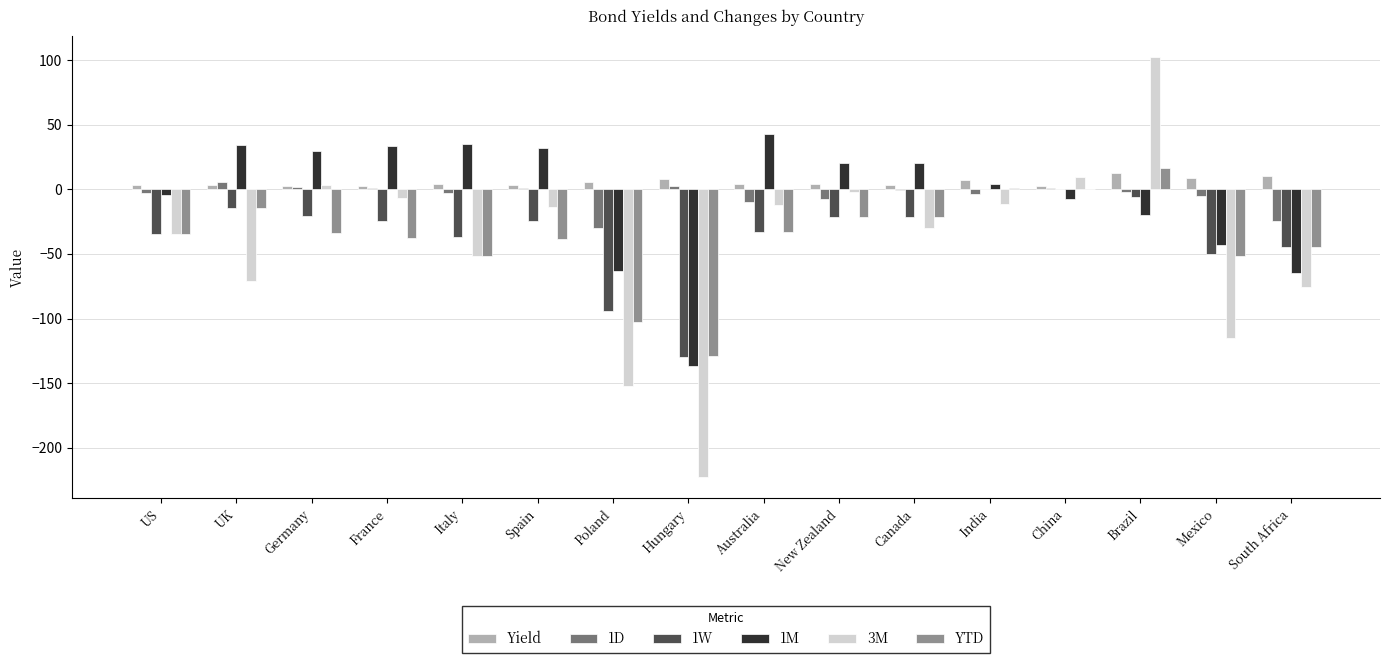

What is the difference between the 1D values at Australia and Poland?

20.4